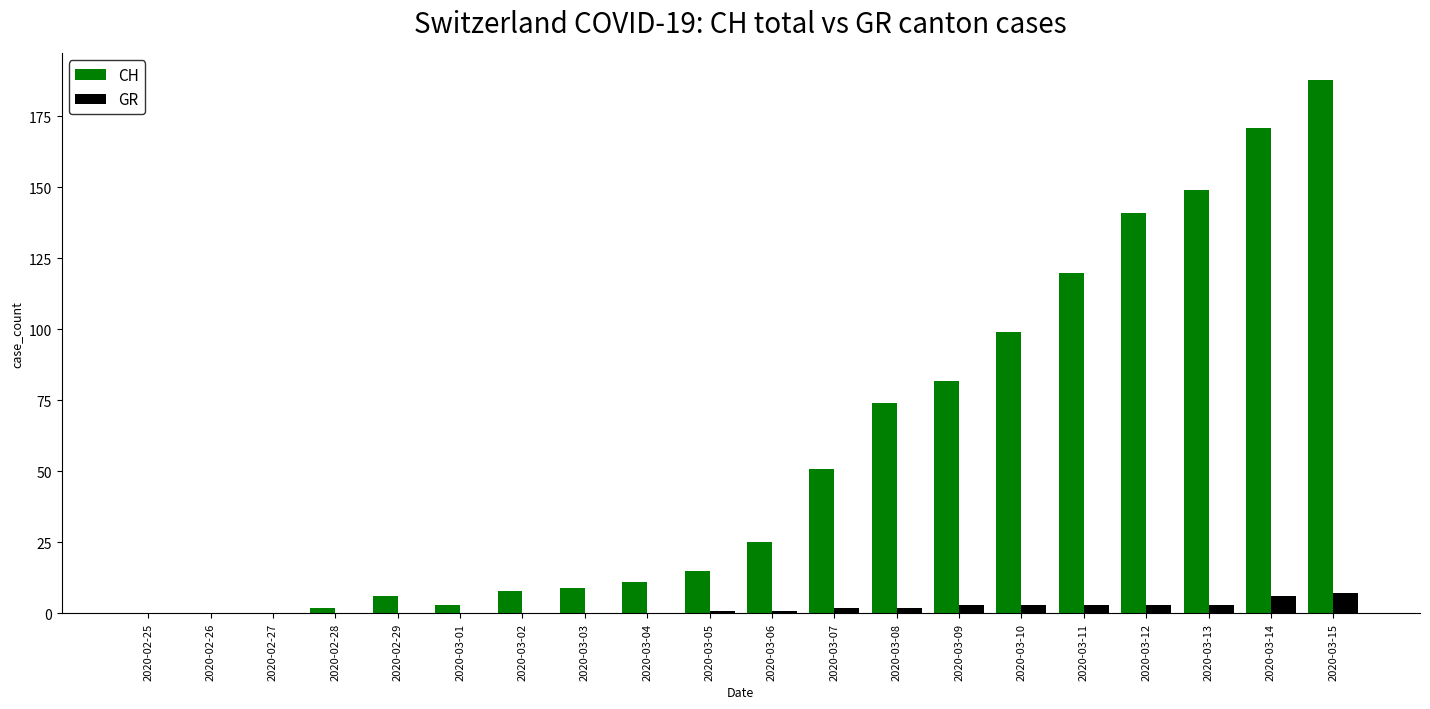

What are all the series names shown in the legend?

CH, GR